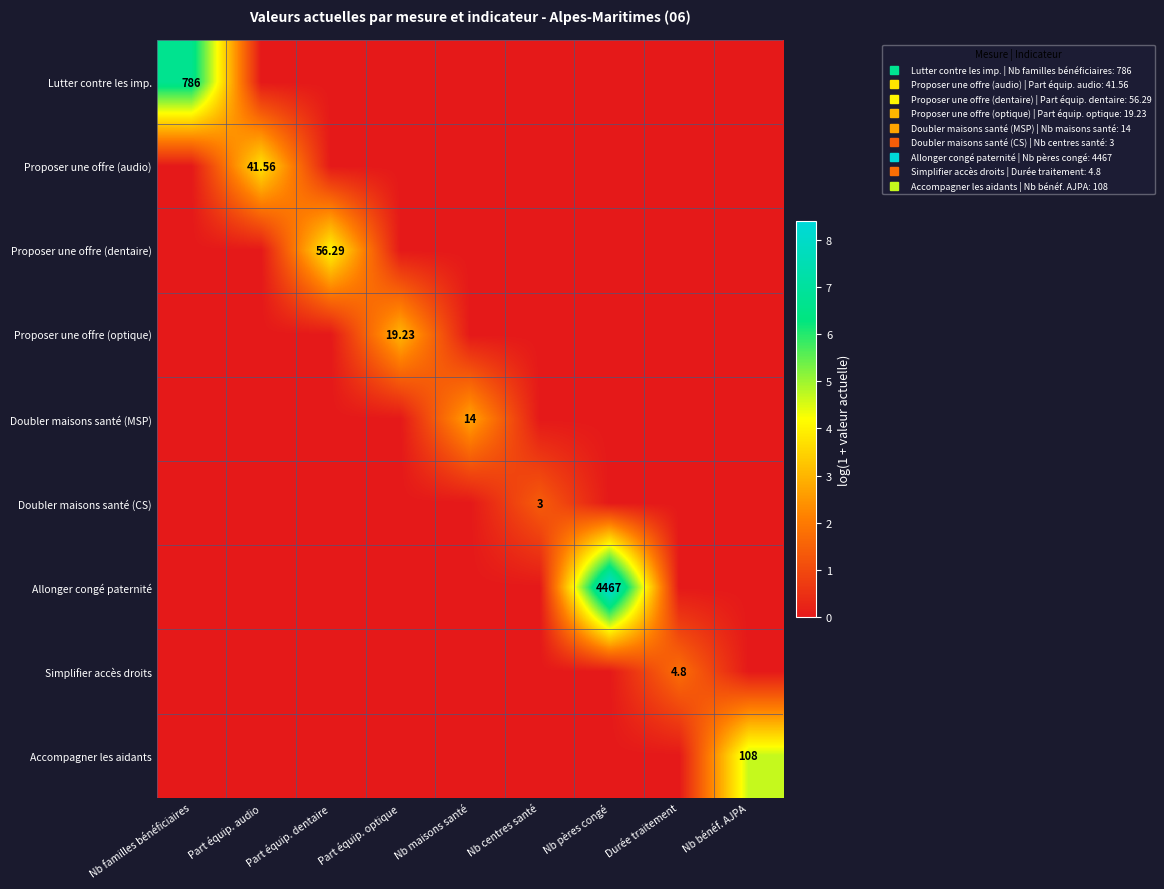

True or false: Accompagner les aidants has a value of -2.3 at Part équip. dentaire.

False